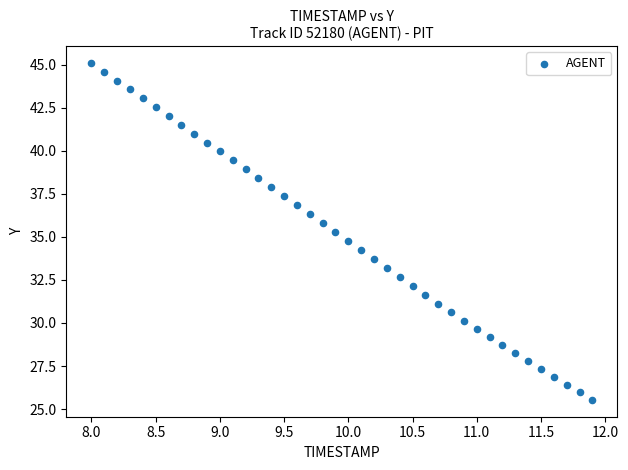

What is the range of Y values (max minus min)?

19.6